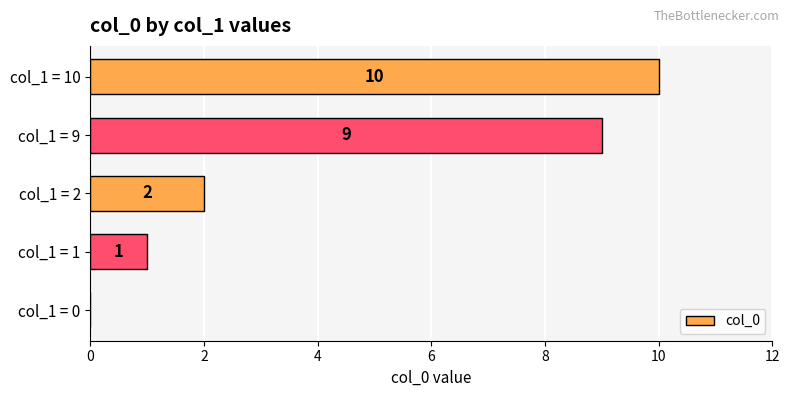

What is the change in value from col_1 = 0 to col_1 = 9?

+9